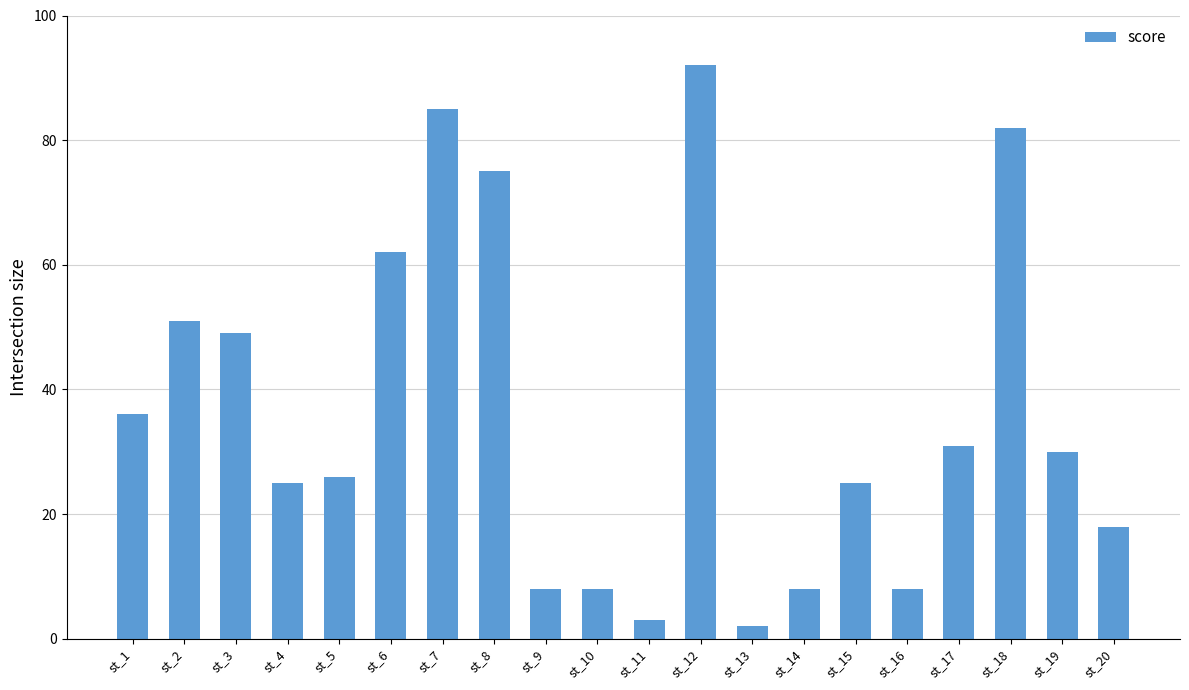

Reading left to right, extract all data points from this chart.

st_1=36	st_2=51	st_3=49	st_4=25	st_5=26	st_6=62	st_7=85	st_8=75	st_9=8	st_10=8	st_11=3	st_12=92	st_13=2	st_14=8	st_15=25	st_16=8	st_17=31	st_18=82	st_19=30	st_20=18